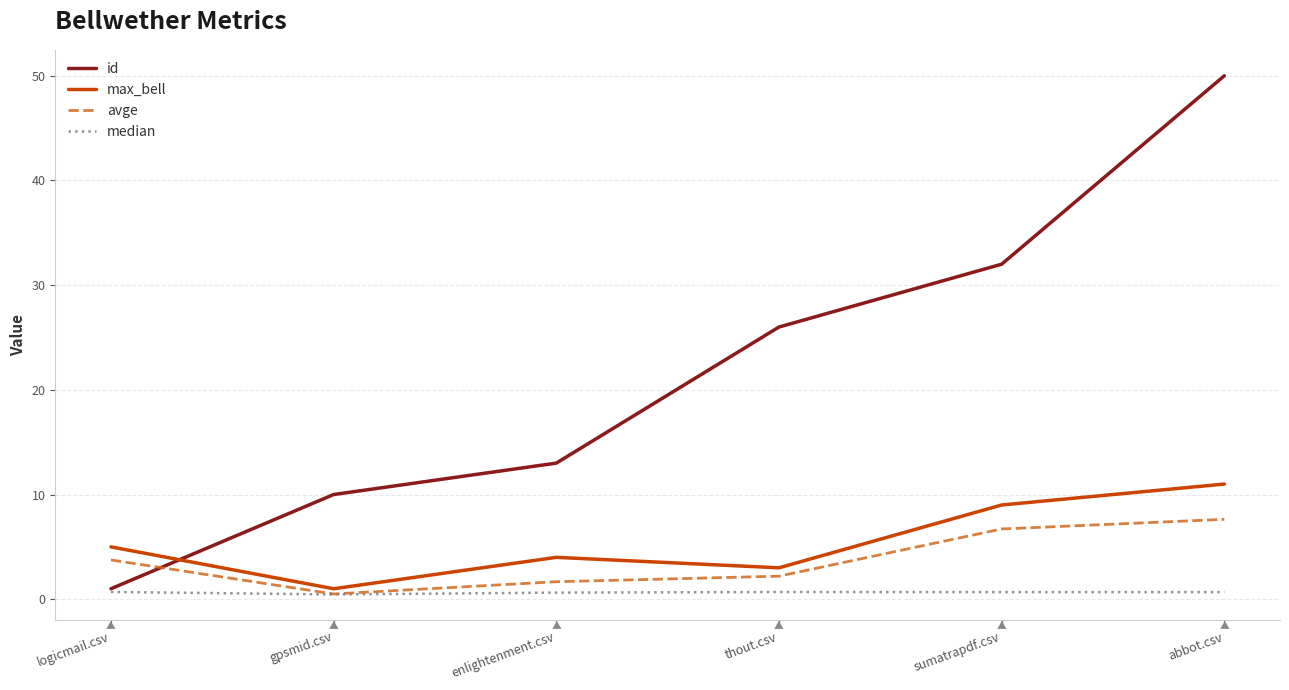

Is the value of id at abbot.csv greater than the value of avge at enlightenment.csv?

Yes